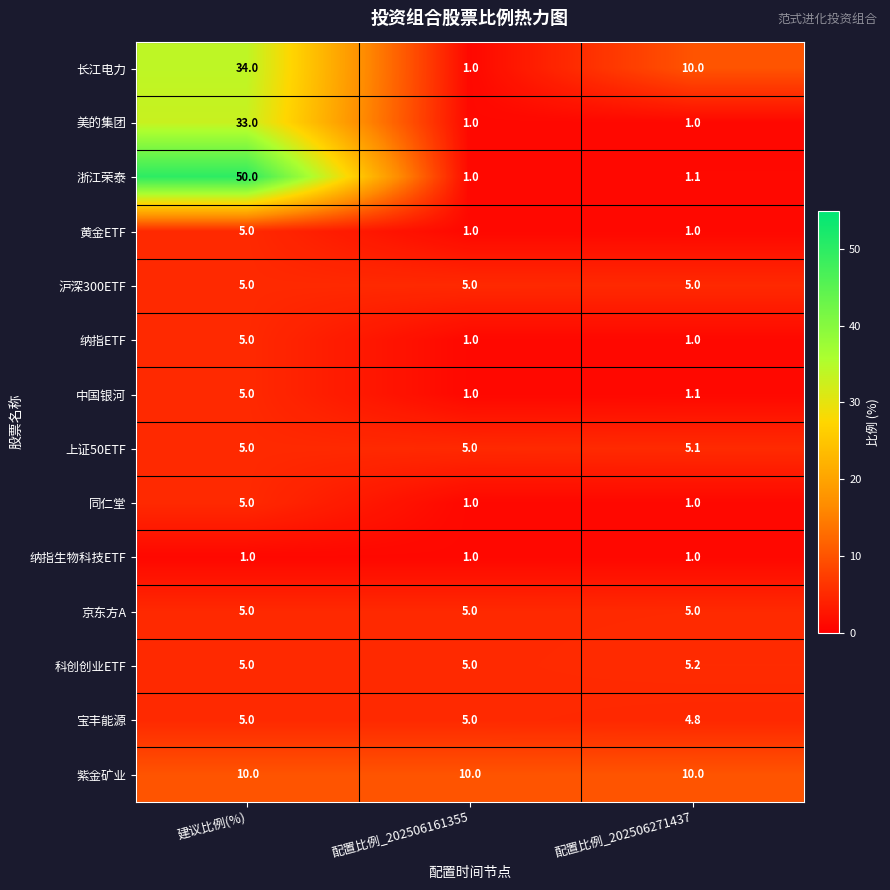

List the labels in order of 长江电力 value, largest first.

建议比例(%), 配置比例_202506271437, 配置比例_202506161355